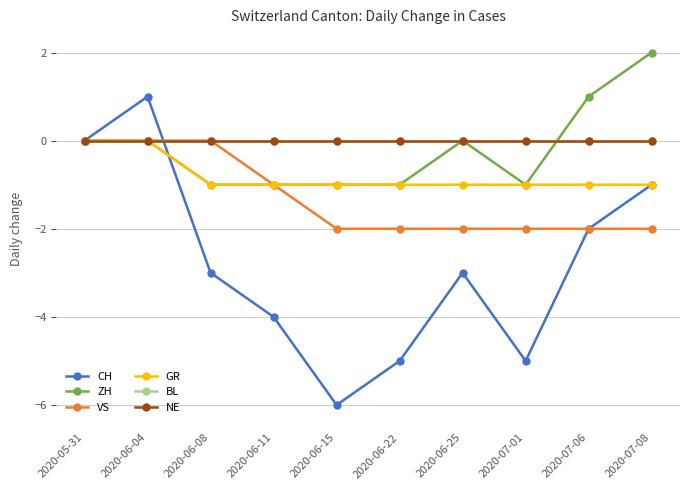

The value of ZH at 2020-06-11 is -1. True or false?

True